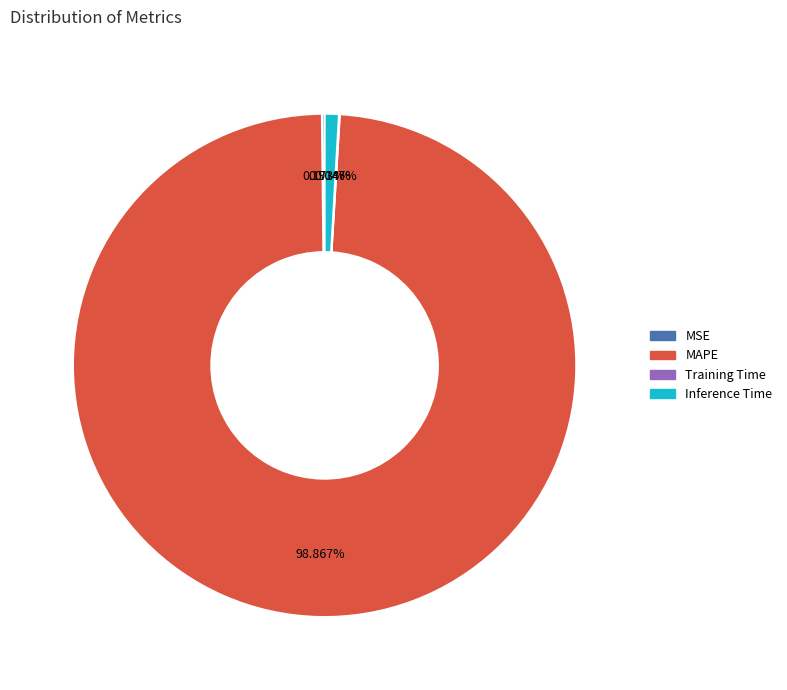

To the nearest percent, what is the difference between the largest and smallest slice percentages?

99%